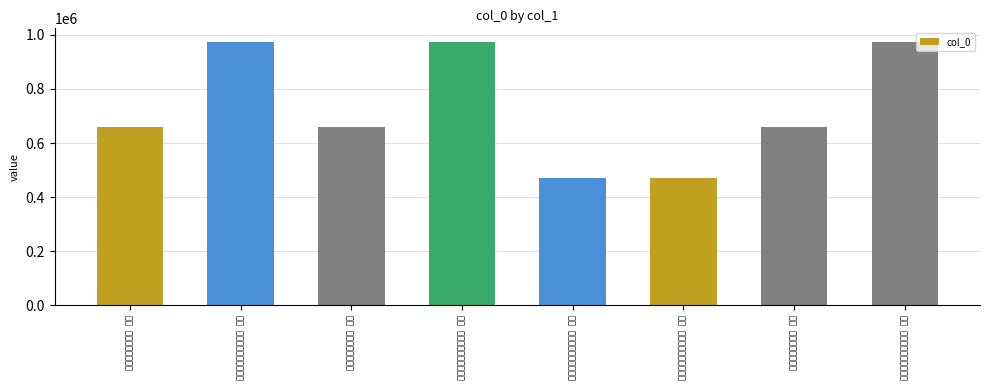

The value at 己巳五月东归三首 其二 is 658805. True or false?

True